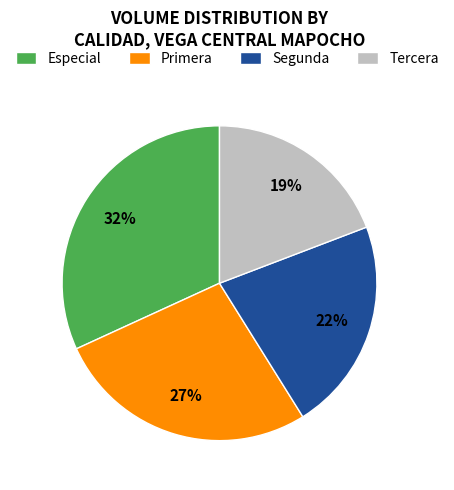

Which slice is the smallest?

Tercera